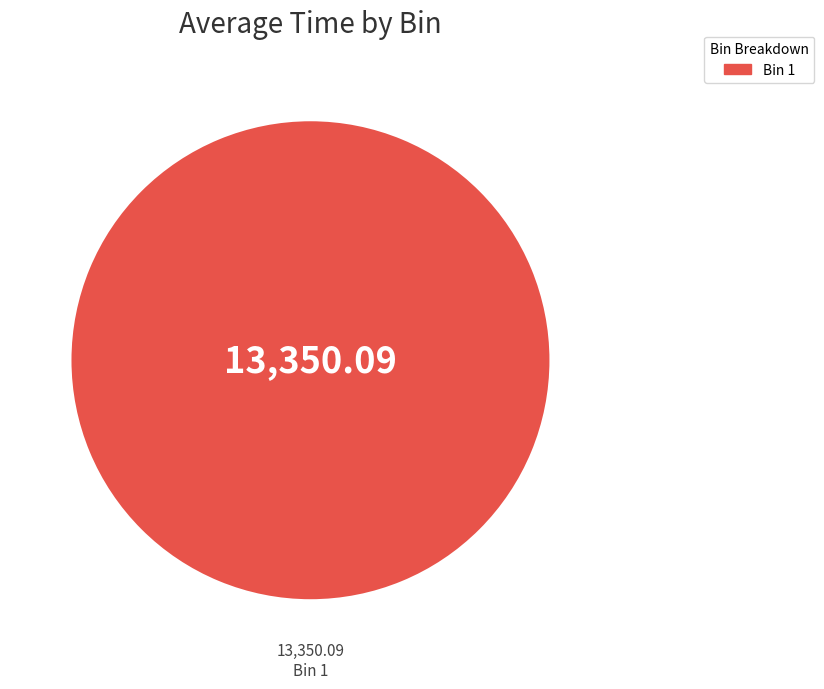

Count the number of slices in the pie.

1